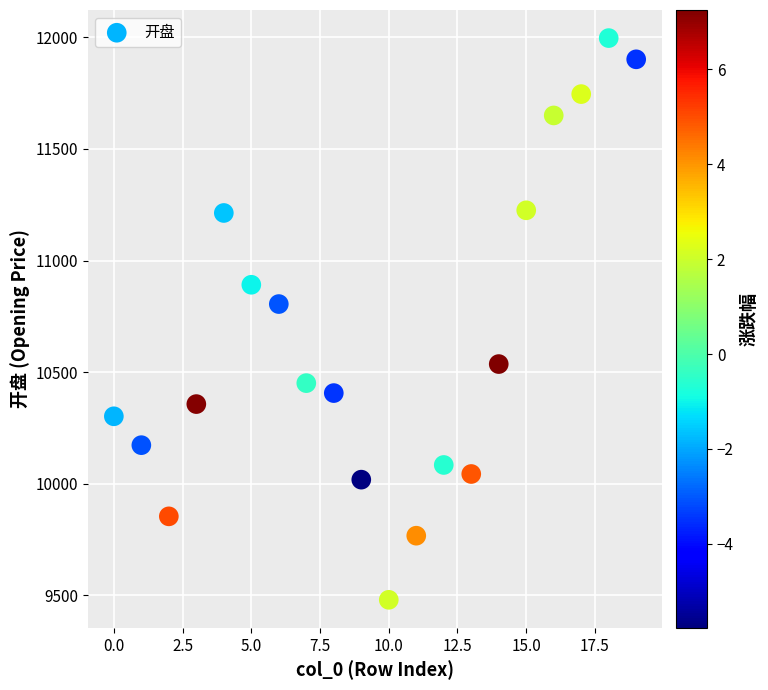

What is the range of Y values (max minus min)?

2516.2